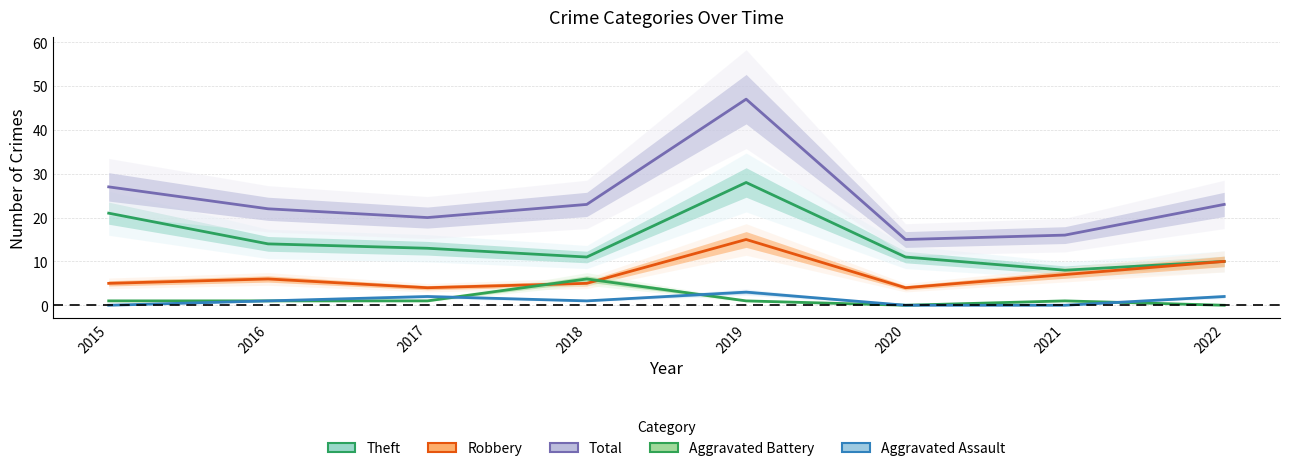

What is the difference between the second highest and second lowest values in the Aggravated Battery series?

1